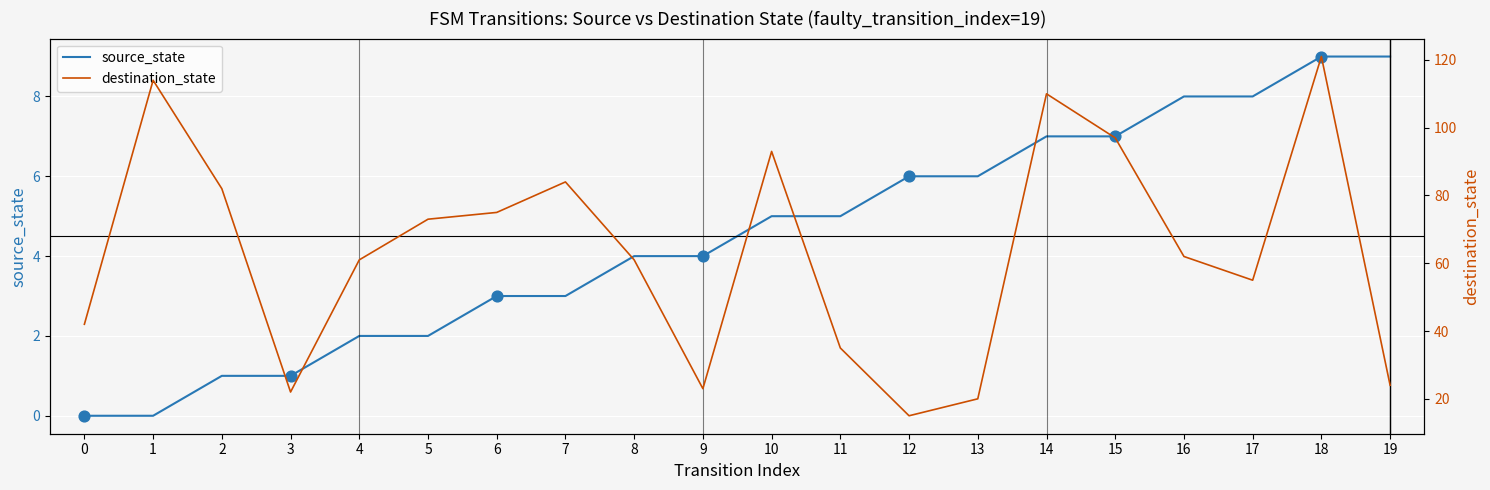

Which series has the largest total across all categories?

destination_state